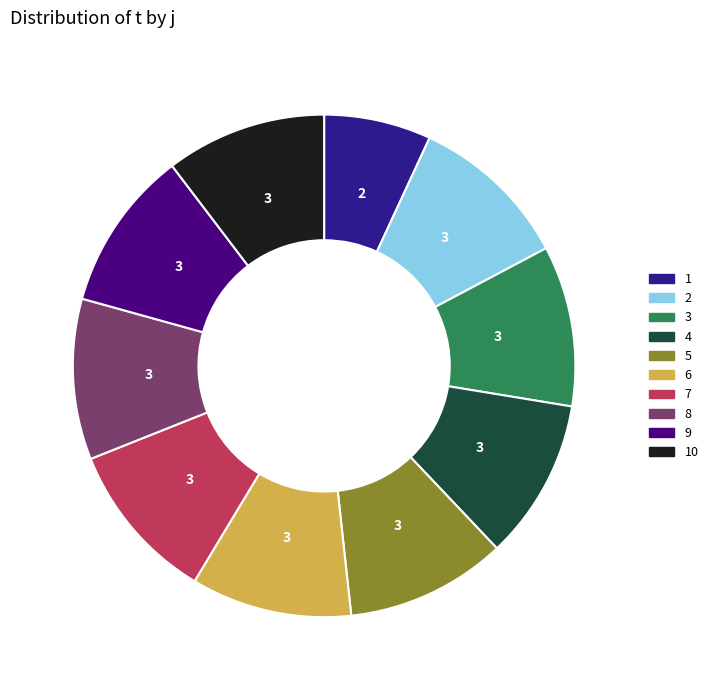

Which slice is the largest?

2